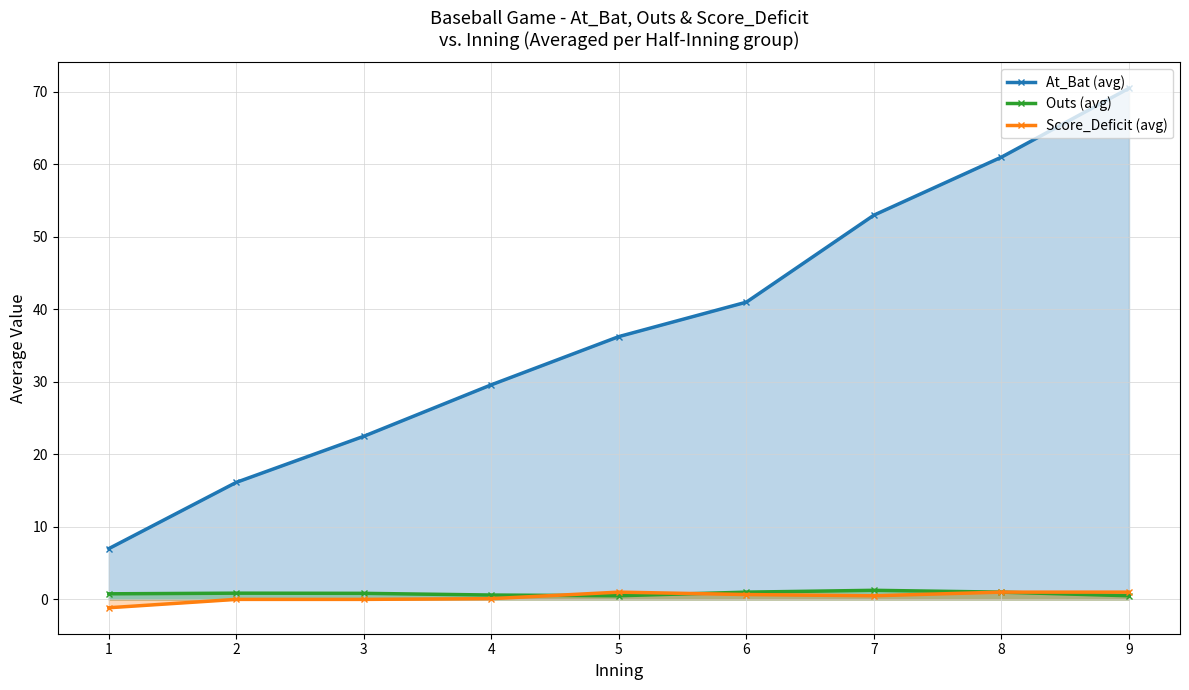

Reading right to left, extract all data points from this chart.

At_Bat (avg): 9=70.5	8=61.0	7=53.0	6=41.0	5=36.2	4=29.6	3=22.5	2=16.1	1=7.0
Outs (avg): 9=0.5	8=1.0	7=1.2	6=1.0	5=0.5	4=0.6	3=0.8	2=0.9	1=0.8
Score_Deficit (avg): 9=1.0	8=1.0	7=0.5	6=0.7	5=1.0	4=0.1	3=0.0	2=0.0	1=-1.2